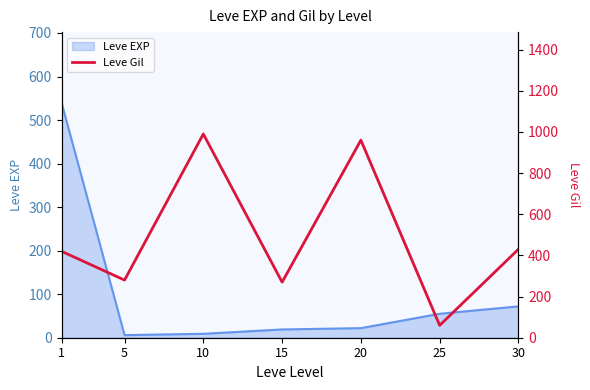

What is the value of the Leve Gil point at the 3rd from the left?

990